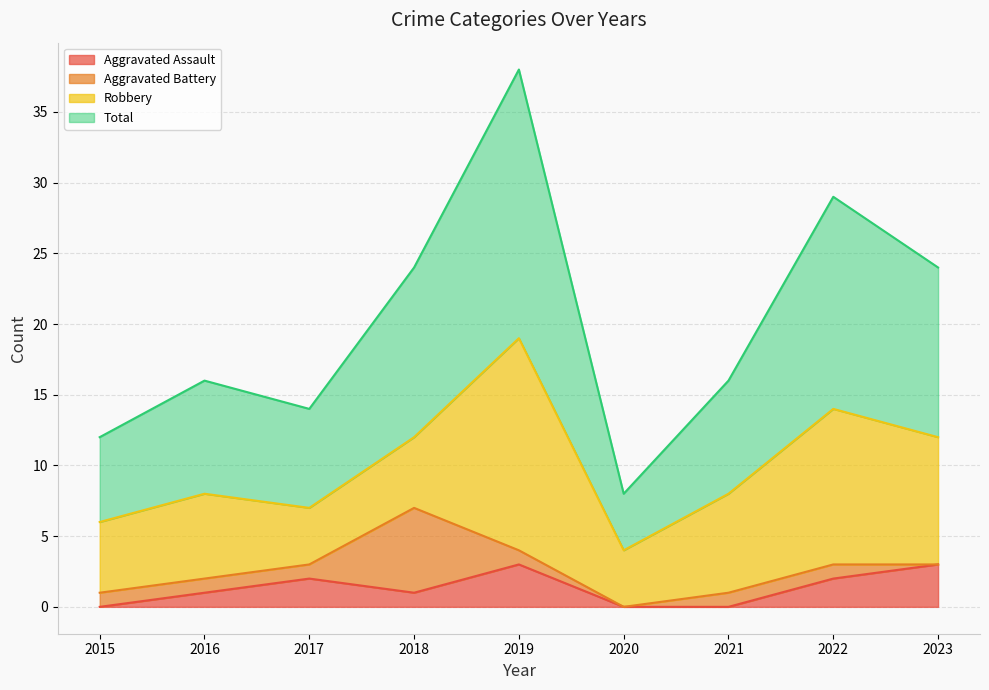

Which series changed the most between 2016 and 2023?

Total